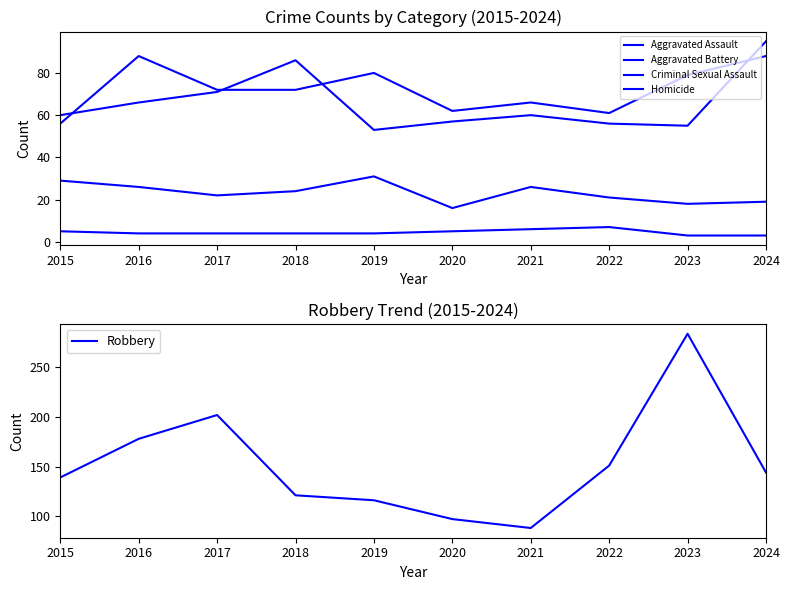

In Aggravated Assault, how many points are lower than both neighbors (excluding endpoints)?

2